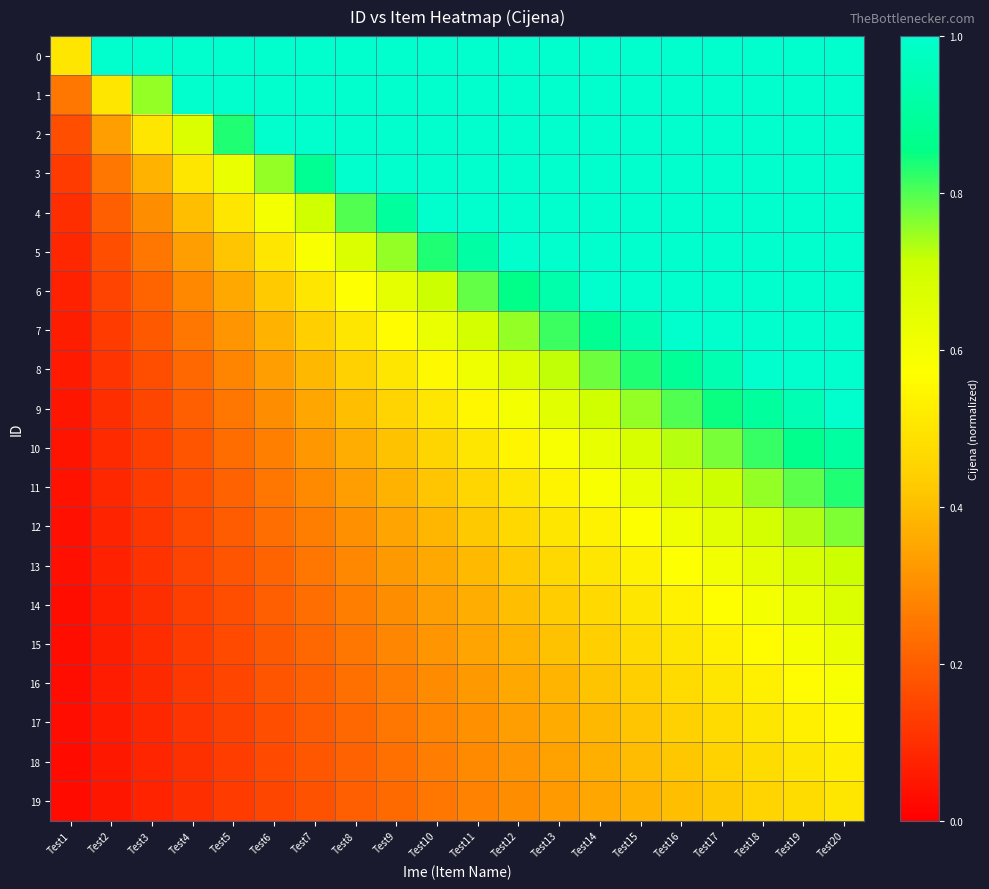

Which label corresponds to the largest value in the chart?

Test2